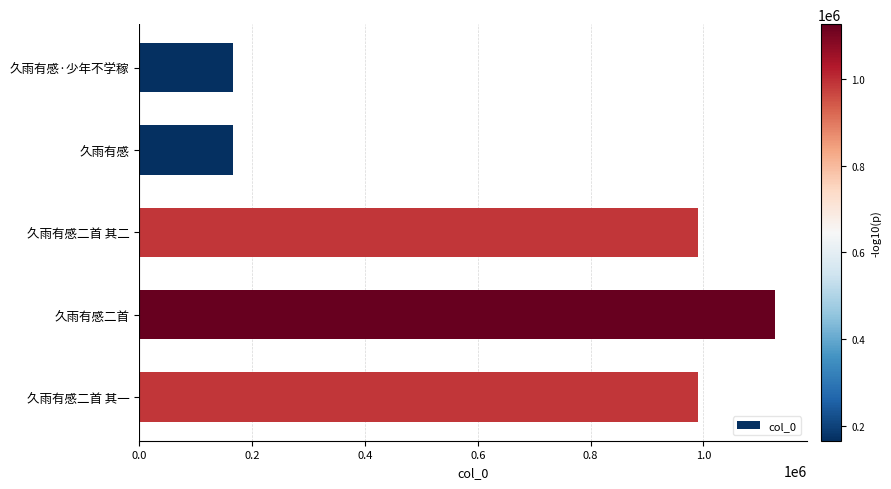

True or false: the data shows 990498 at 久雨有感二首 其一.

True